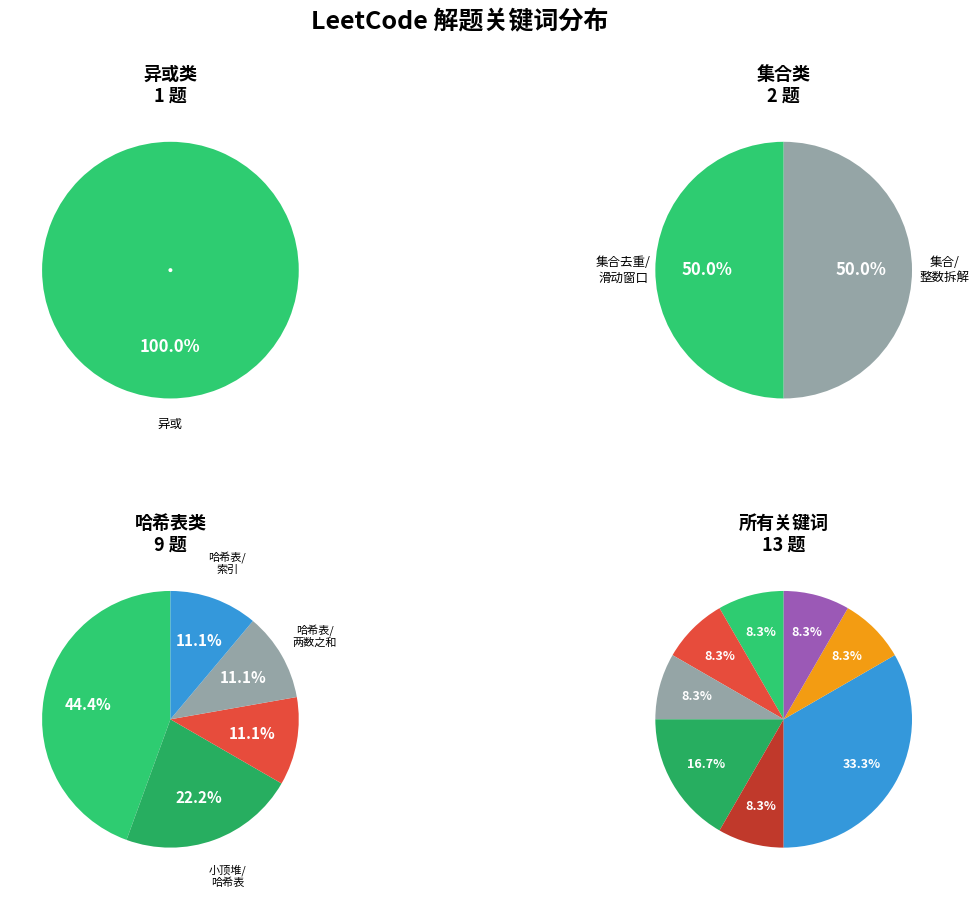

Which has a higher value, 哈希表
两数之和 or 哈希表
字符出现次数?

哈希表
字符出现次数